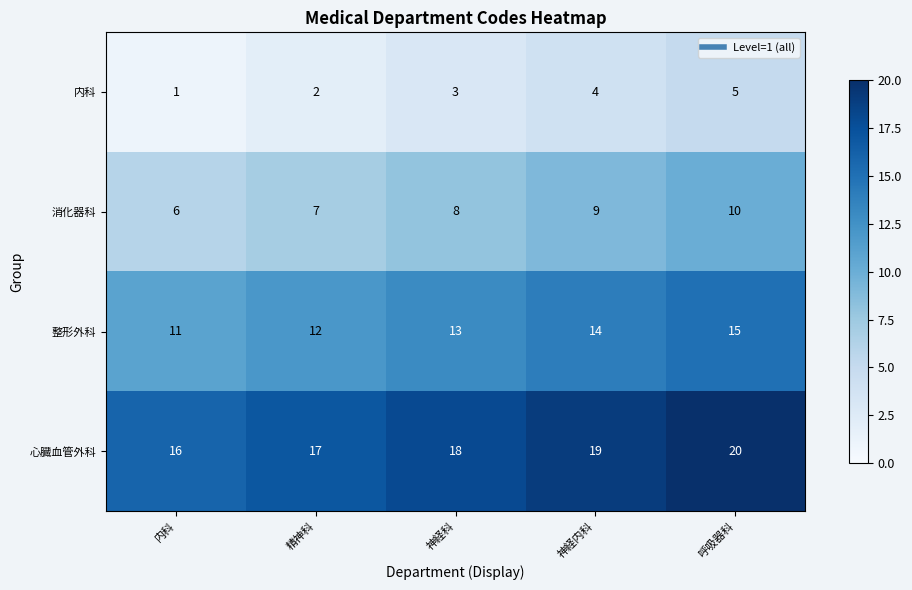

Where is 整形外科 nearest to the value 13?

神経科